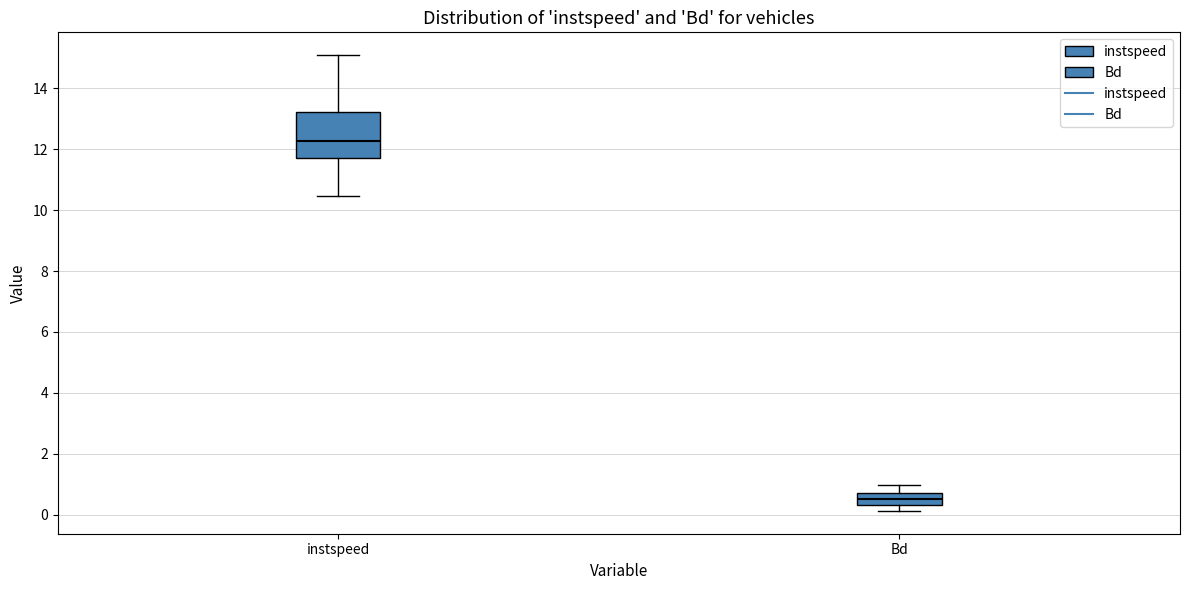

Reading left to right, read every box against the y-axis: the position of its median line, the range the box covers, and the ends of its whiskers. The values are not printed on the chart, so give them approximately, as read against the axis.

instspeed: median 12.2, box 11.8 to 13.2, whiskers 10.4 to 15.0
Bd: median 0.6, box 0.4 to 0.8, whiskers 0.2 to 1.0